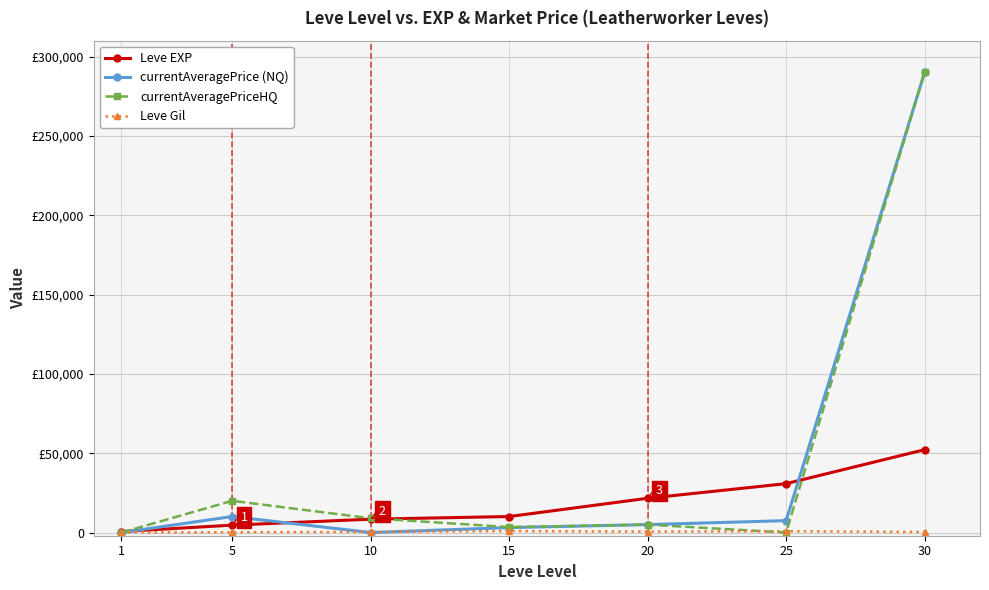

What is the difference between the currentAveragePriceHQ values at 1 and 5?

20000